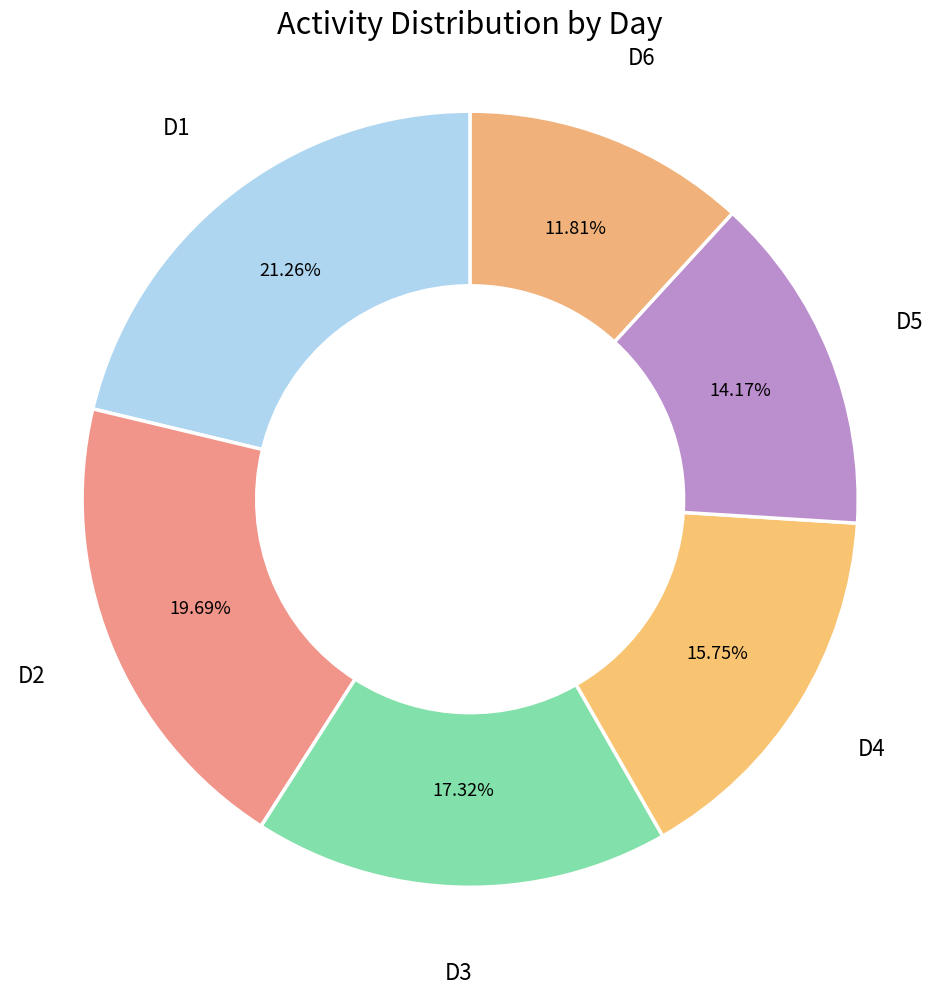

The D1 slice represents 21% of the pie. True or false?

True